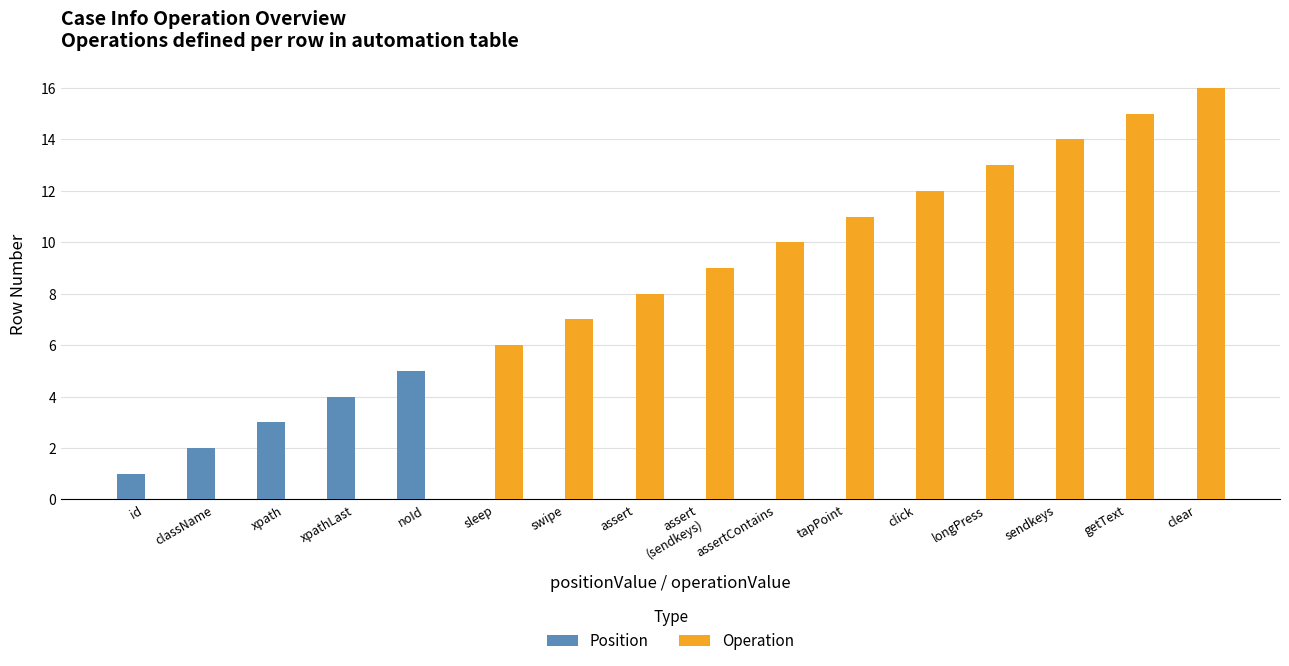

How many distinct data groups are displayed?

2